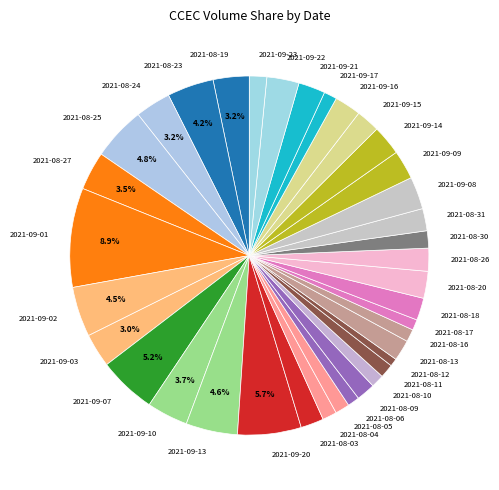

Does any single category account for the majority?

No